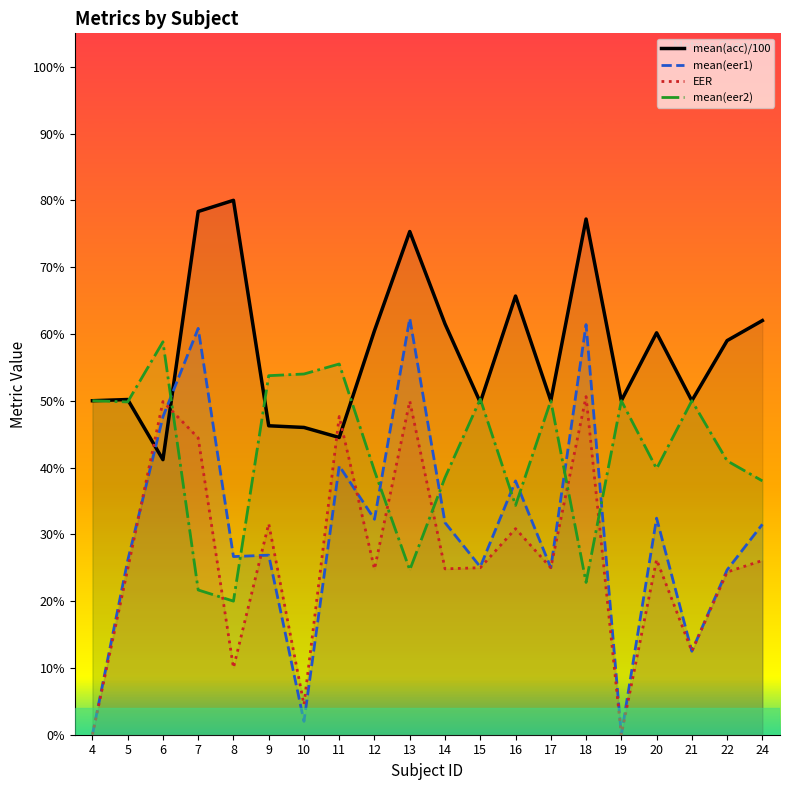

True or false: EER and mean(eer1) intersect in this chart.

True